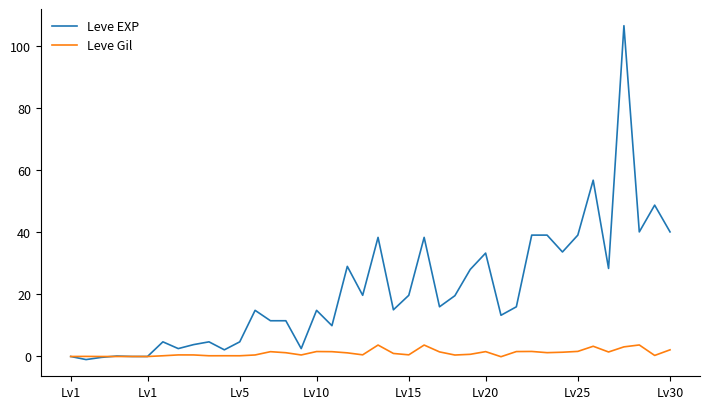

How many lines are shown in the chart?

2